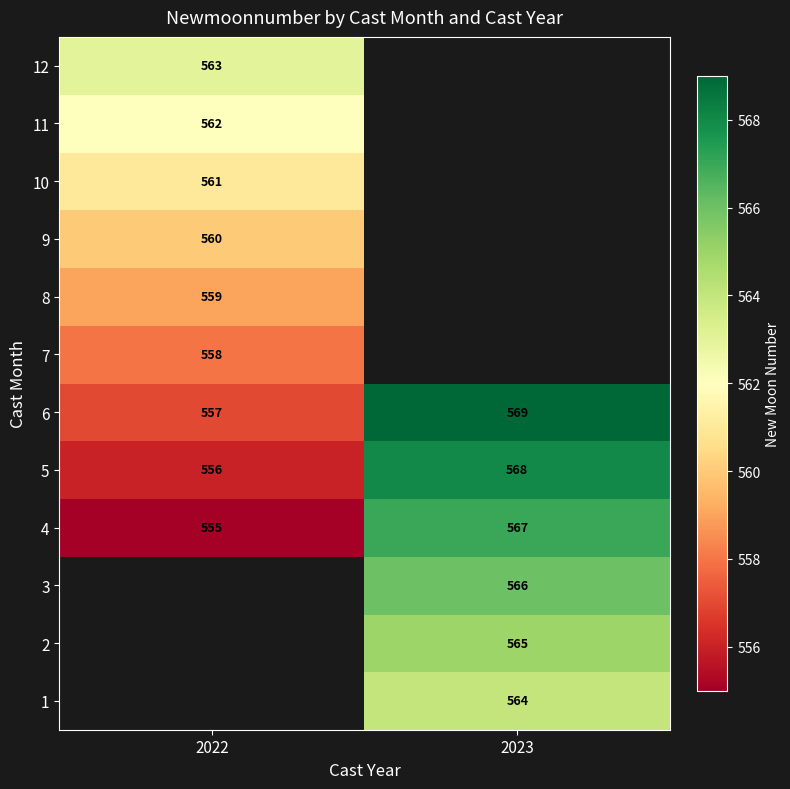

How many data points does each series have?

2